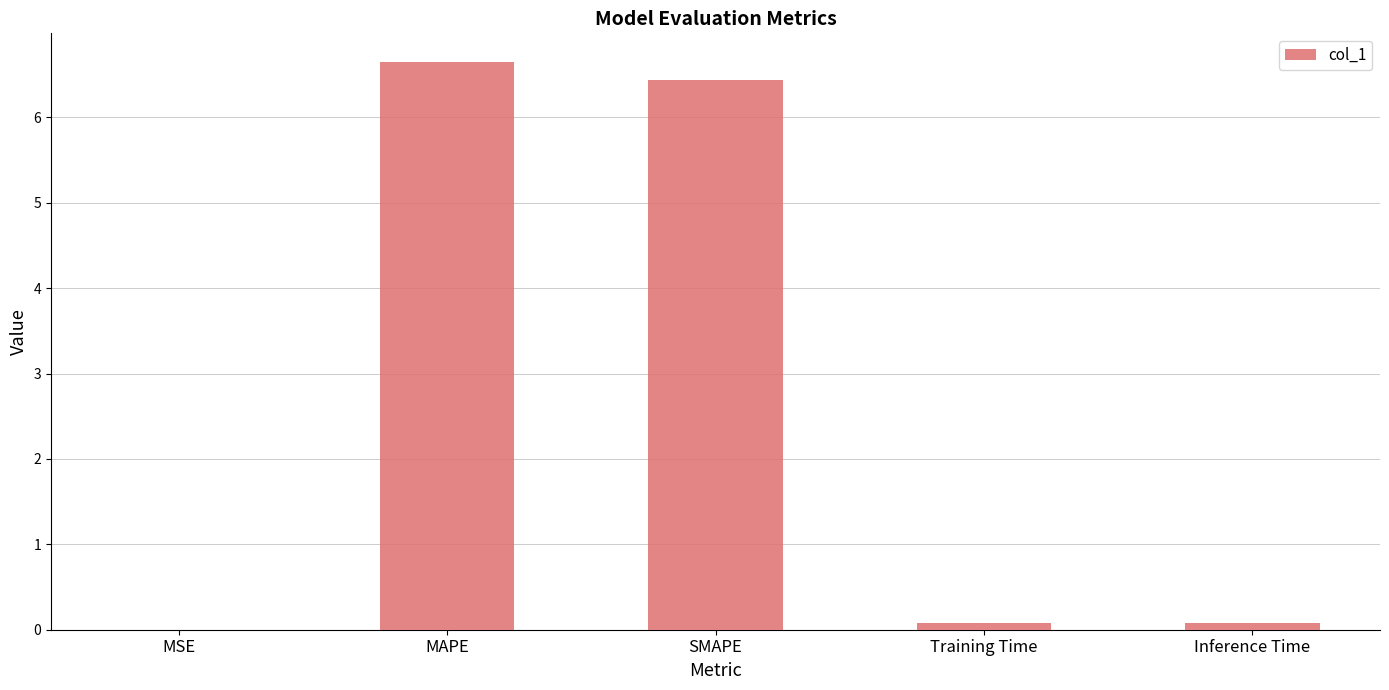

What is the sum of all values?

13.2